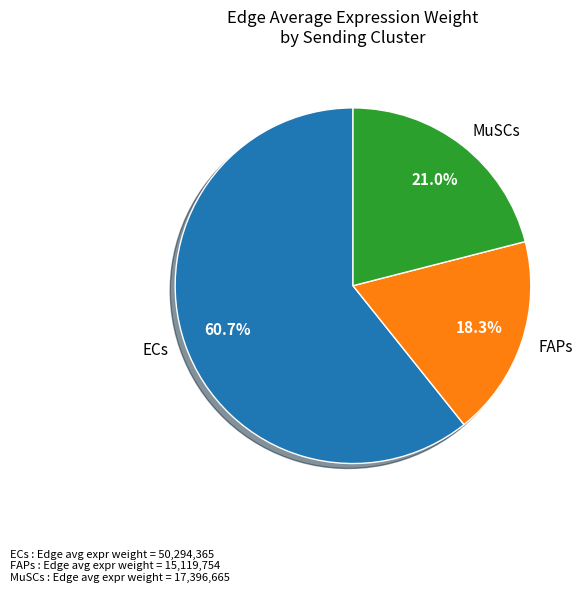

What percentage do FAPs and MuSCs together represent?

39.3%